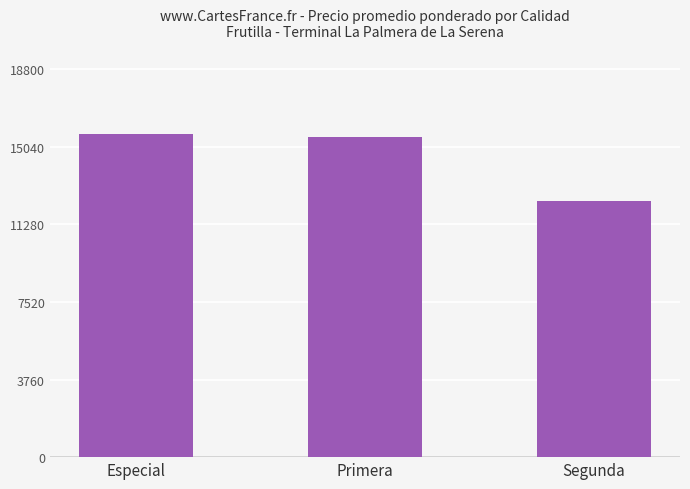

What position from the right is Primera?

2